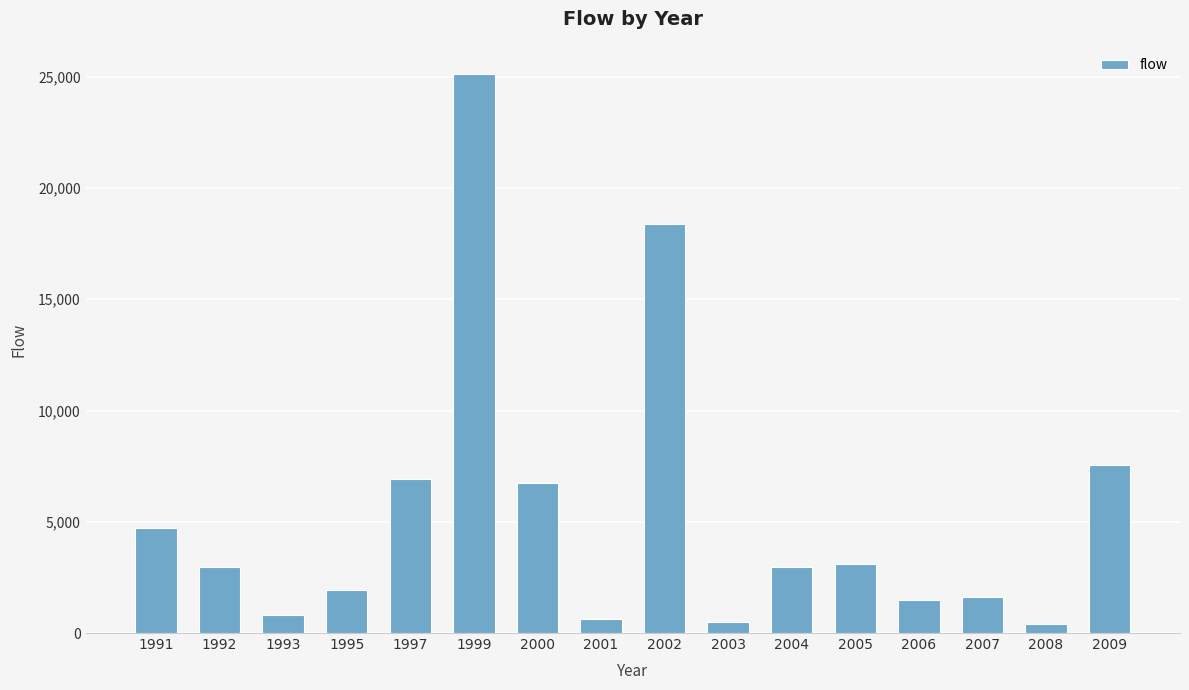

True or false: the data shows 614.8 at 2001.

True